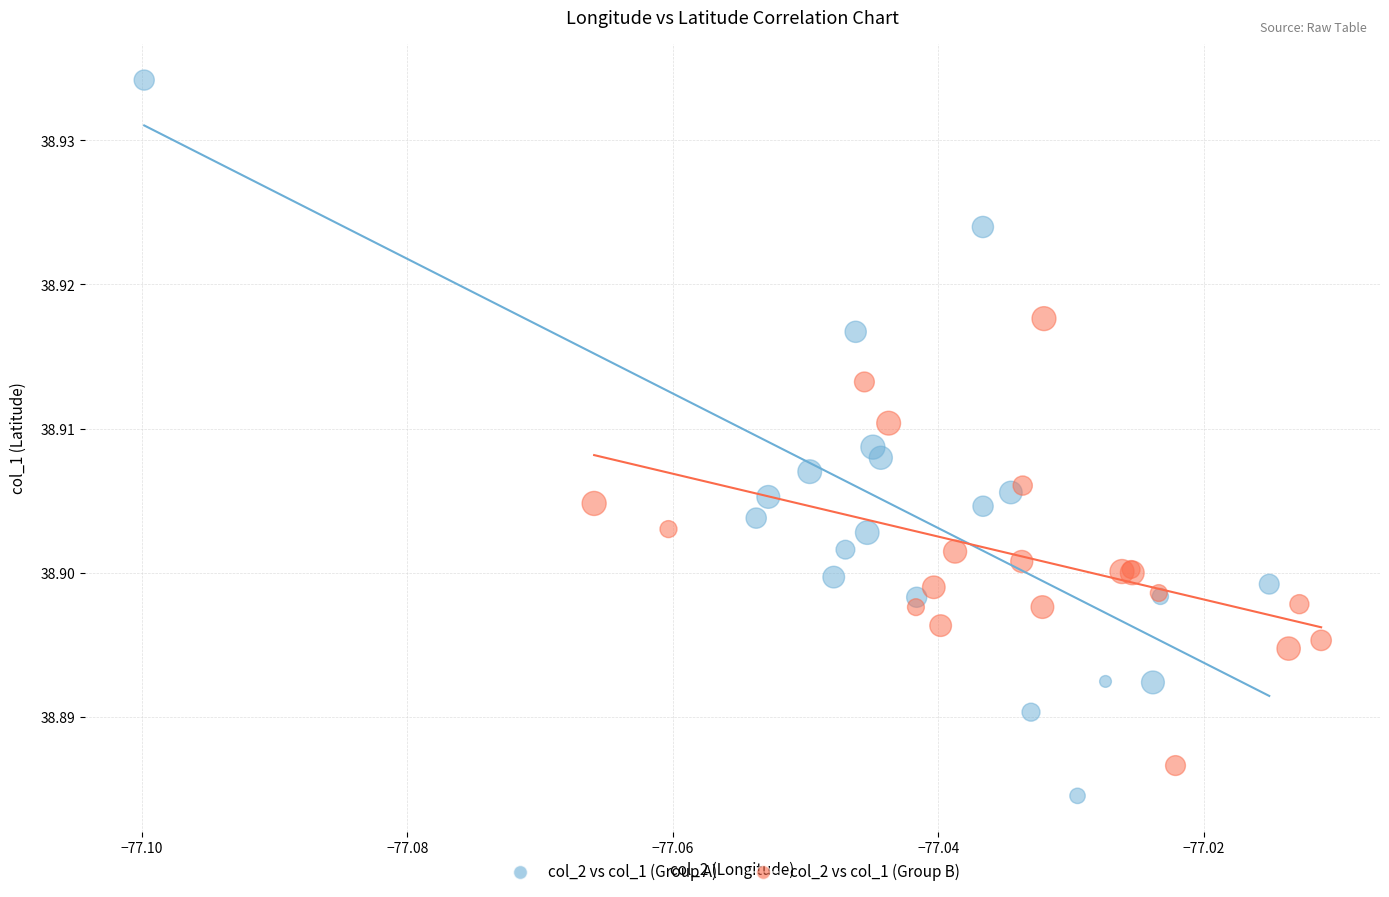

Which series reaches the maximum Y coordinate?

col_2 vs col_1 (Group A)